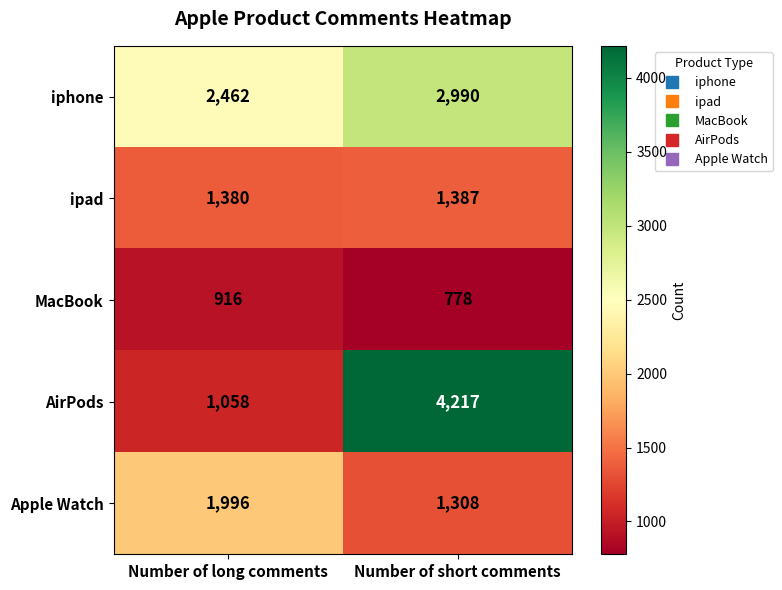

Reading right to left, what are all the values shown in this chart?

iphone: 2990	2462
ipad: 1387	1380
MacBook: 778	916
AirPods: 4217	1058
Apple Watch: 1308	1996